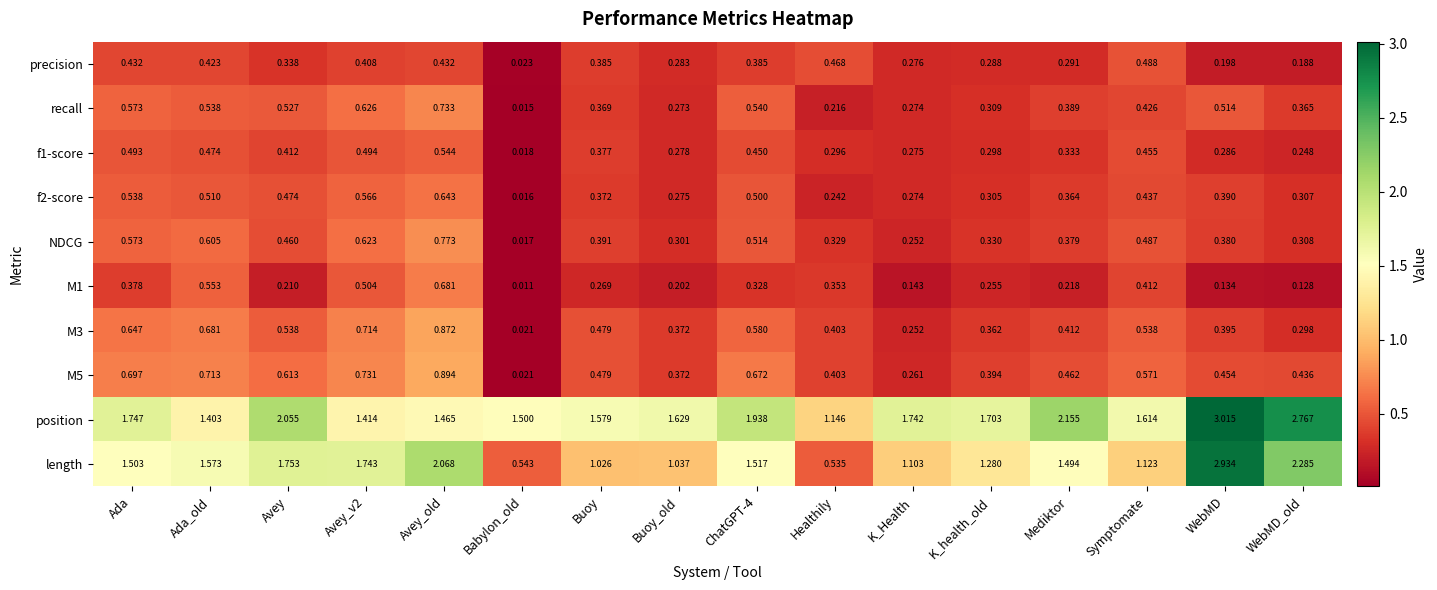

At which label is precision closest to 0?

Babylon_old